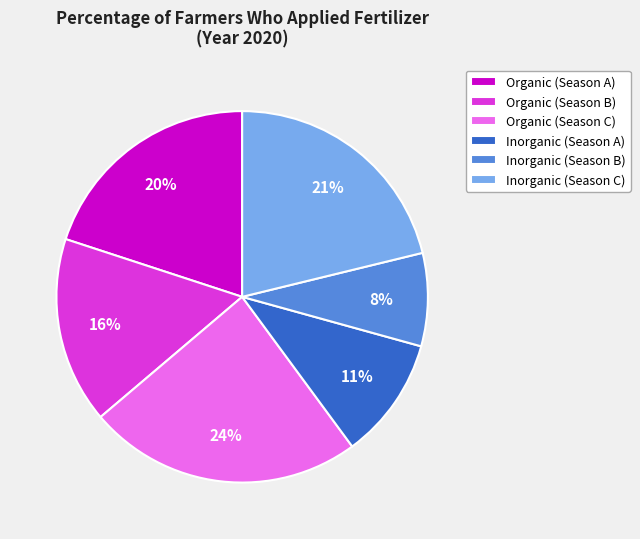

Is Organic (Season B) the majority of the pie?

No